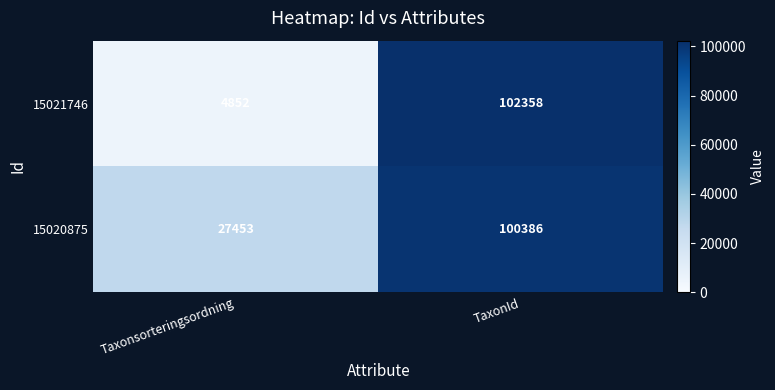

How many series are shown in this chart?

2